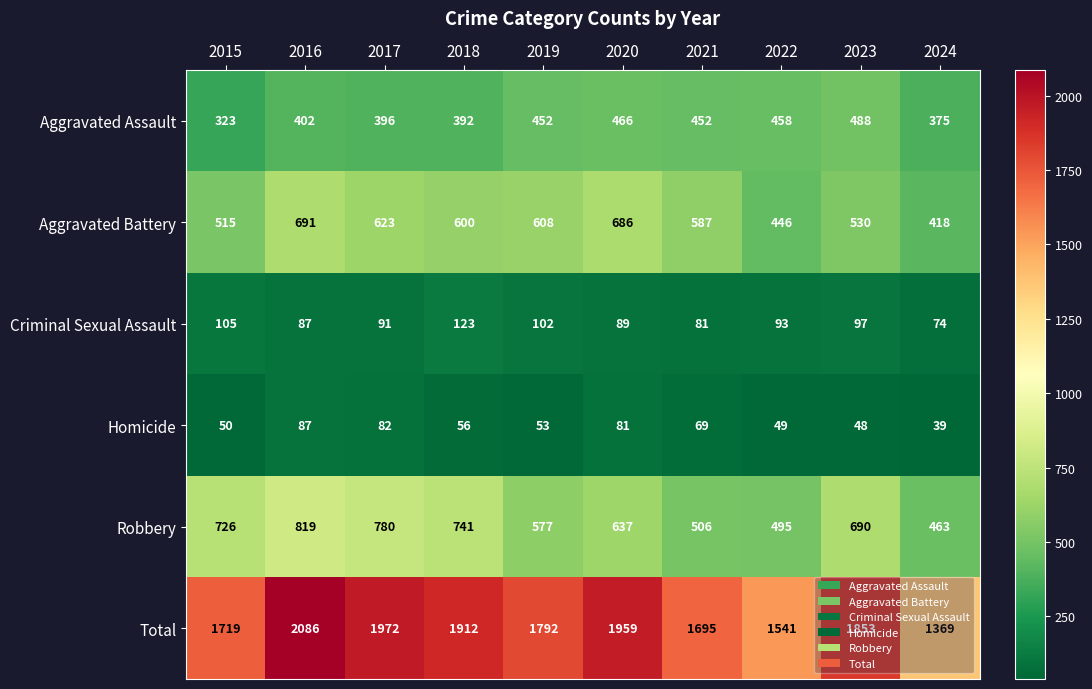

Which label corresponds to the largest value in the chart?

2016